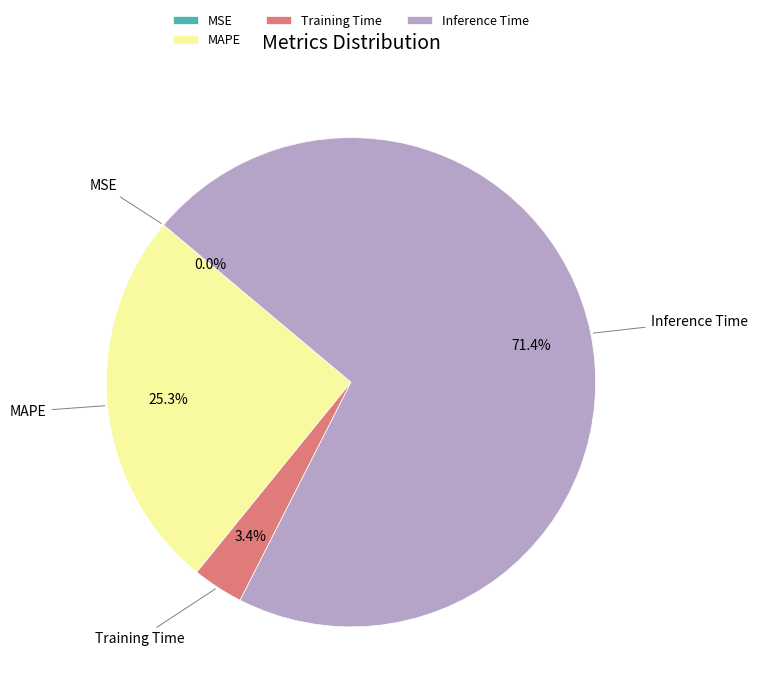

Which has a higher value, Training Time or Inference Time?

Inference Time